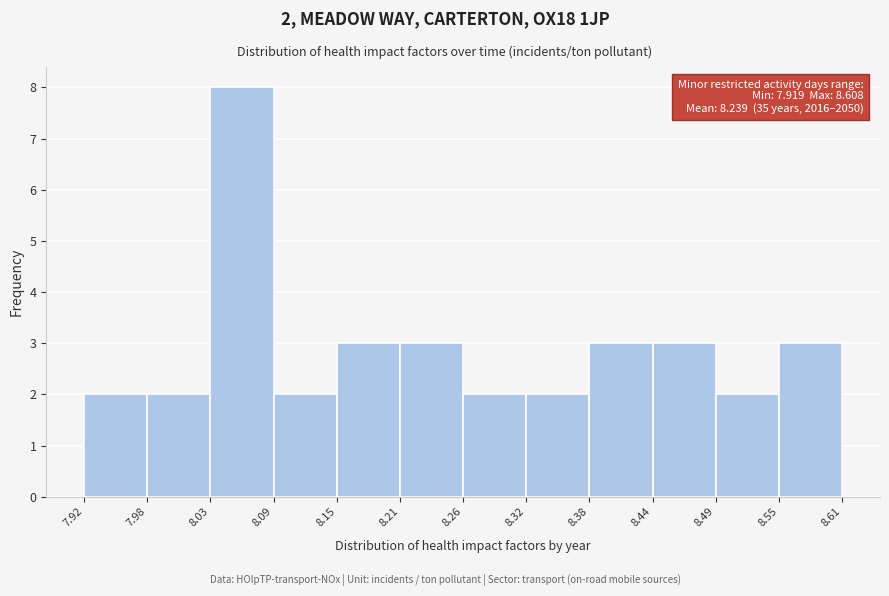

Which range on the x-axis has the tallest bar?

8.03 to 8.09